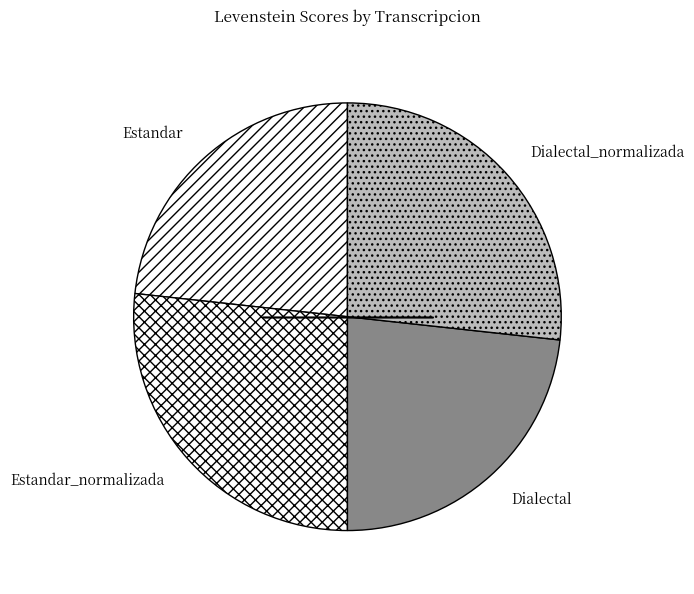

Is it true that Dialectal is 23% of the pie?

True